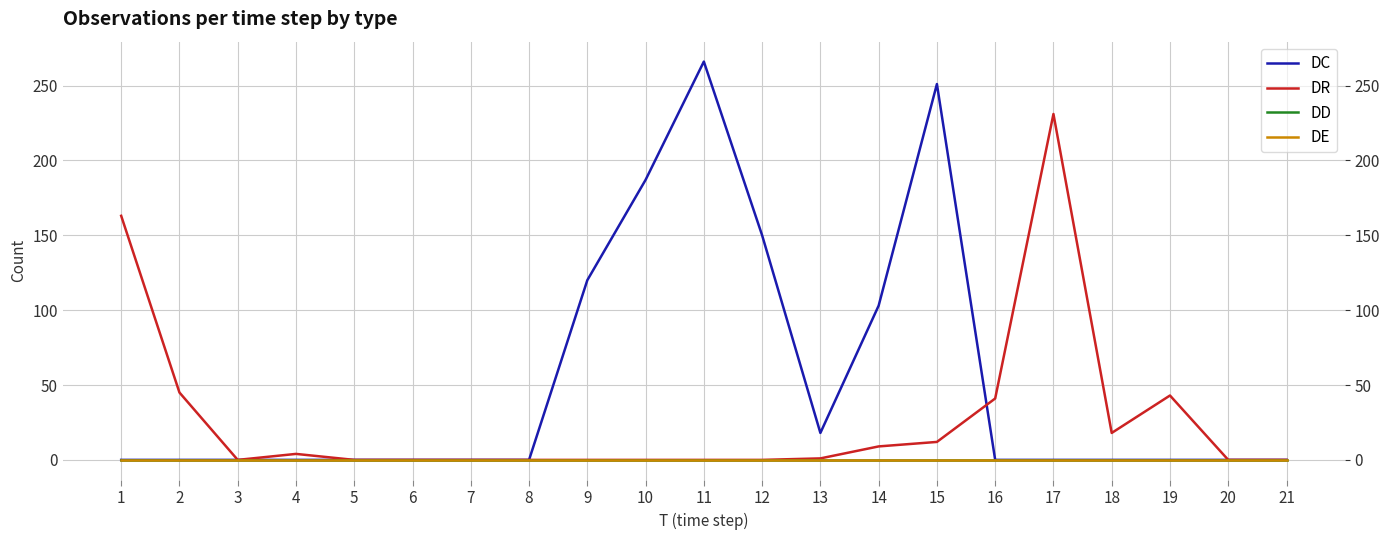

Rank the series by their maximum value, from lowest to highest.

DD, DE, DR, DC